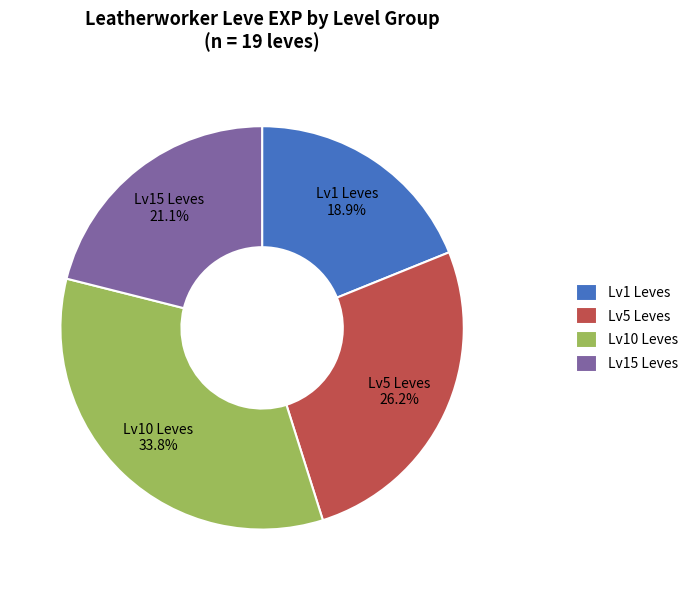

Does Lv15 Leves 21.1% account for over 50% of the chart?

No